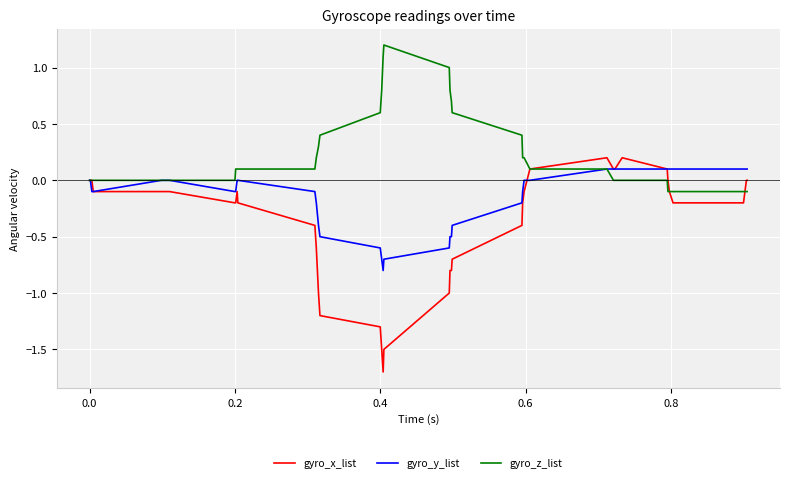

Which series has the largest range (max minus min)?

gyro_x_list